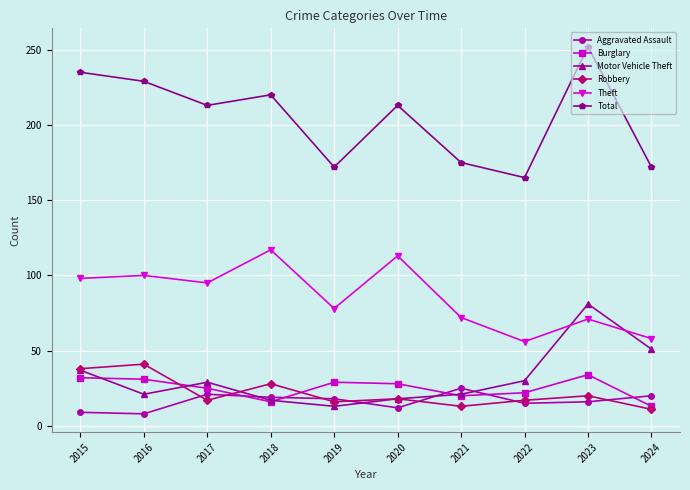

What is the difference between the second highest and minimum values in the Aggravated Assault series?

13